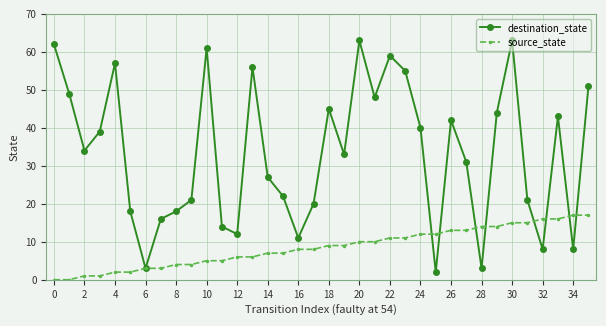

What is the value of the source_state point at the 19th from the left?

9